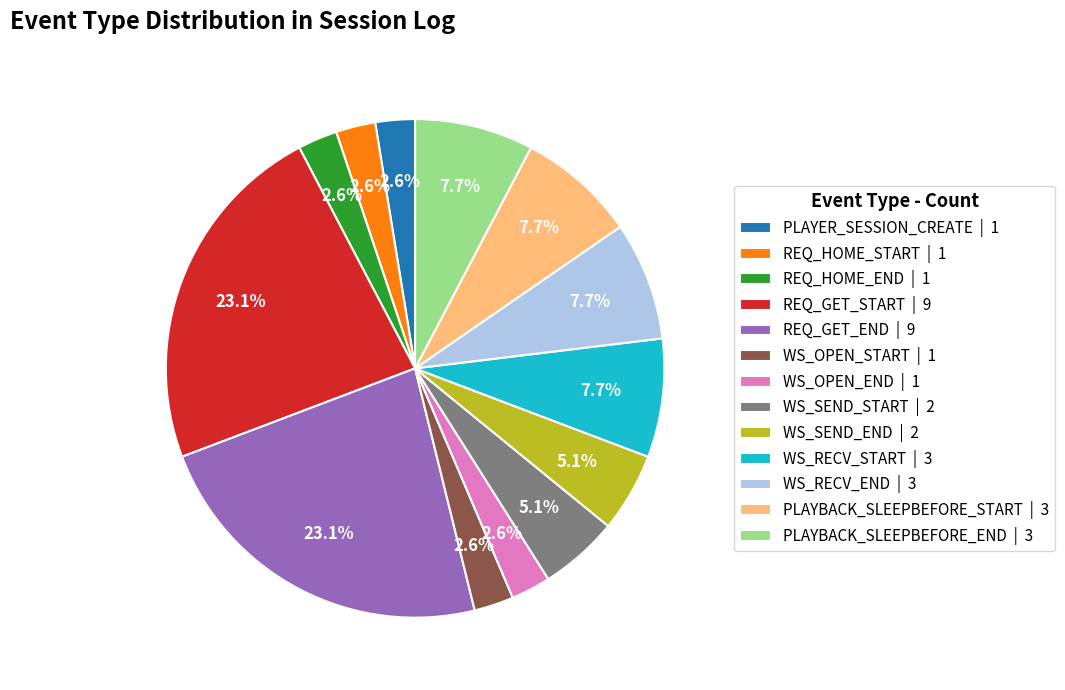

True or false: REQ_GET_END accounts for 23% of the total.

True